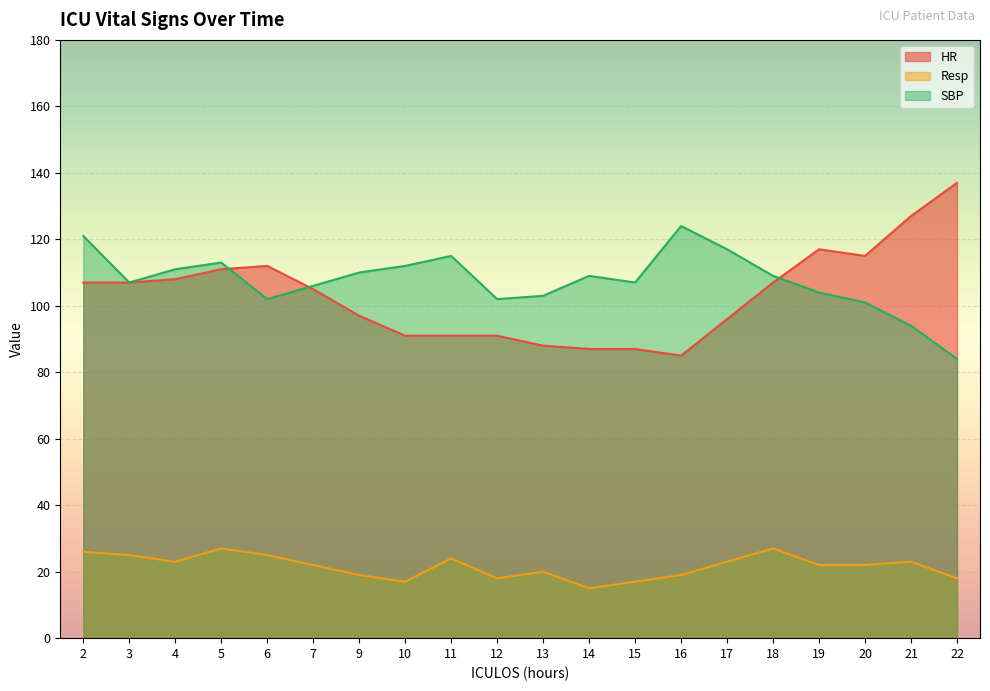

How many distinct data groups are displayed?

3